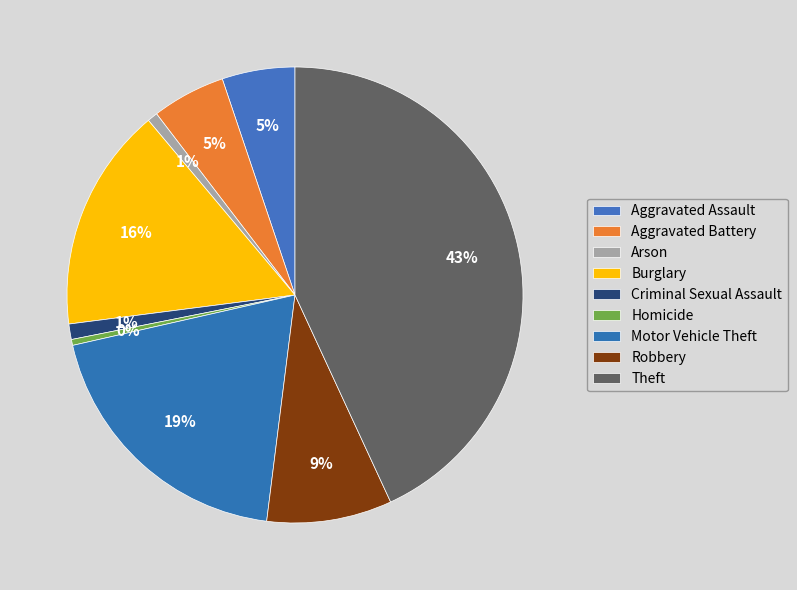

Between Arson and Robbery, which is larger?

Robbery